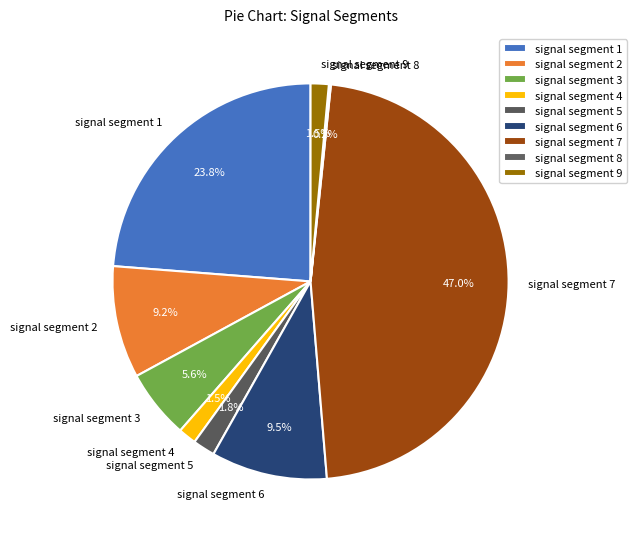

True or false: signal segment 4 accounts for 11% of the total.

False